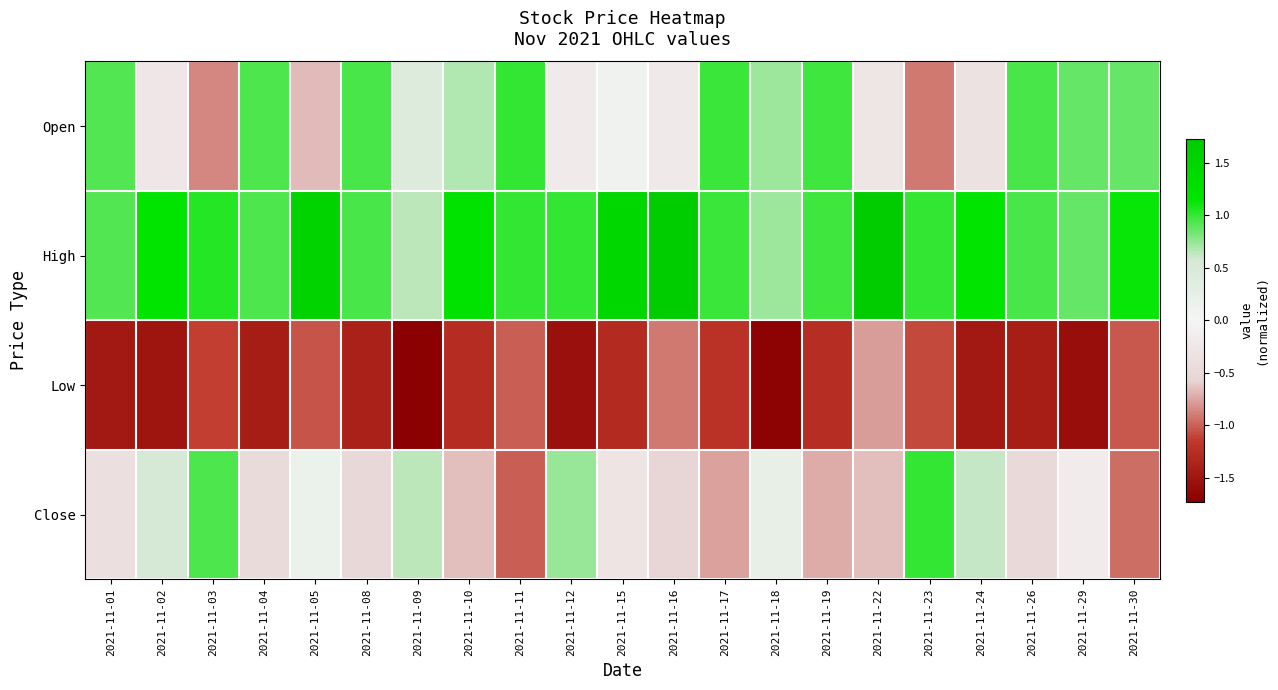

Which series changed the most between 2021-11-24 and 2021-11-30?

Close